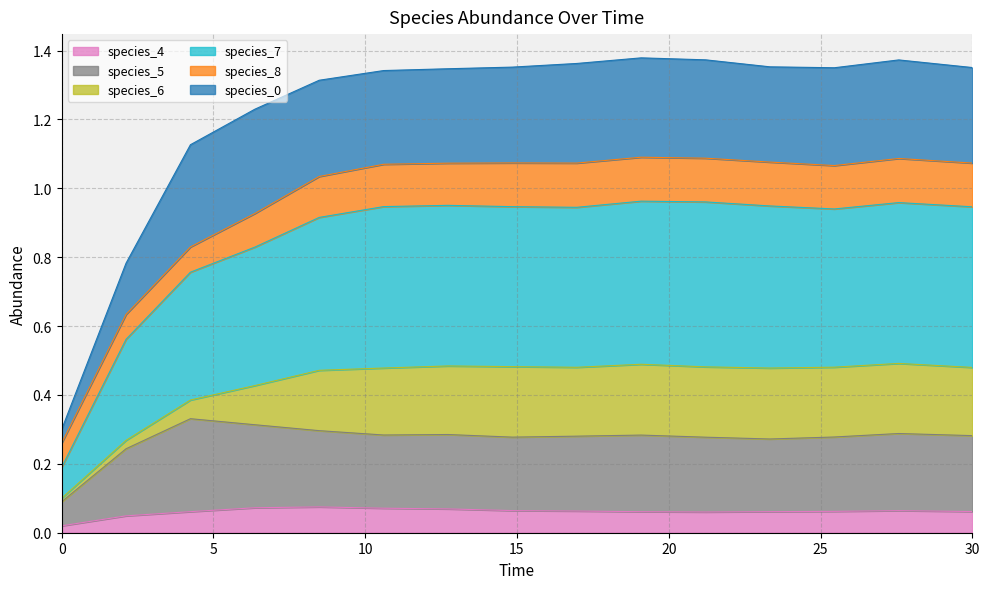

Which series has the largest range (max minus min)?

species_7